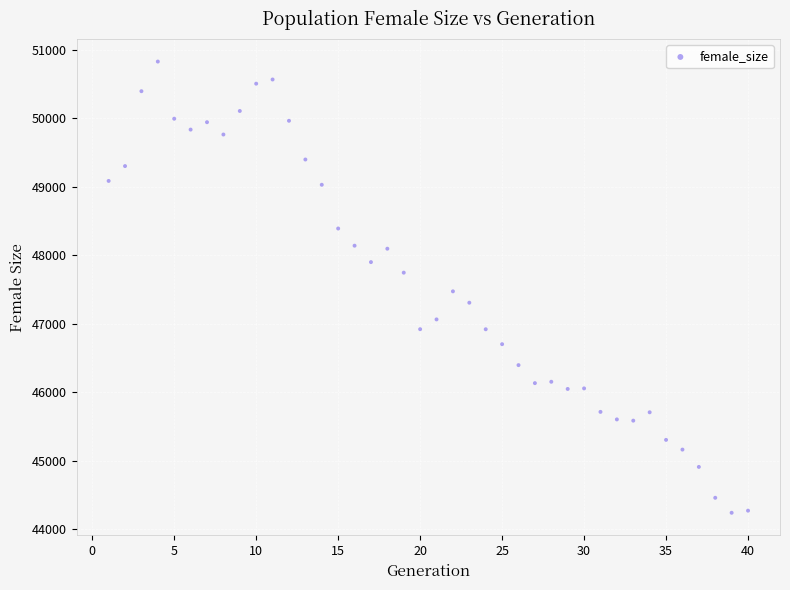

What is the range of Y values (max minus min)?

6592